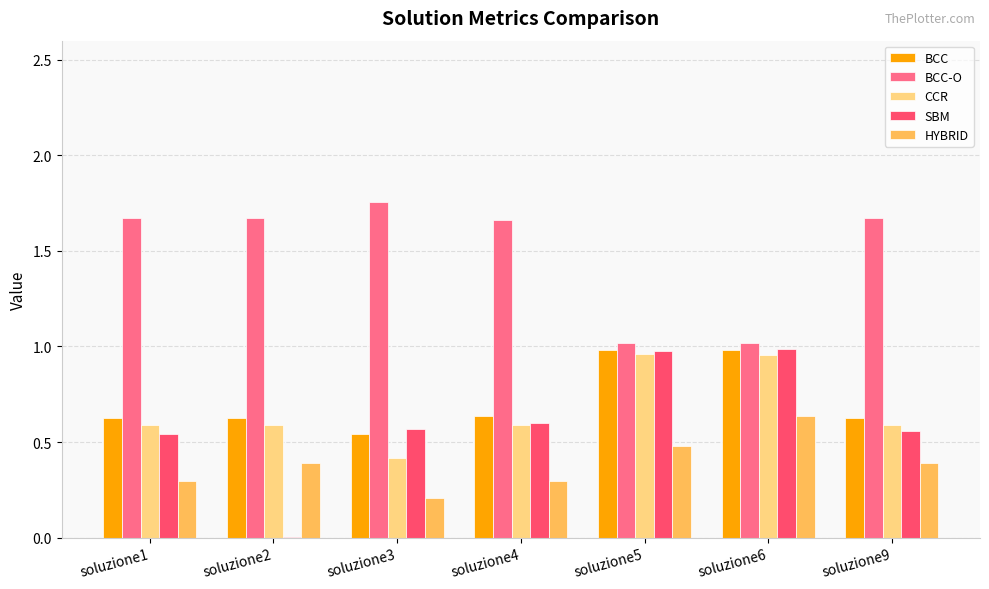

Are the bars grouped side by side (vs. stacked)?

Yes